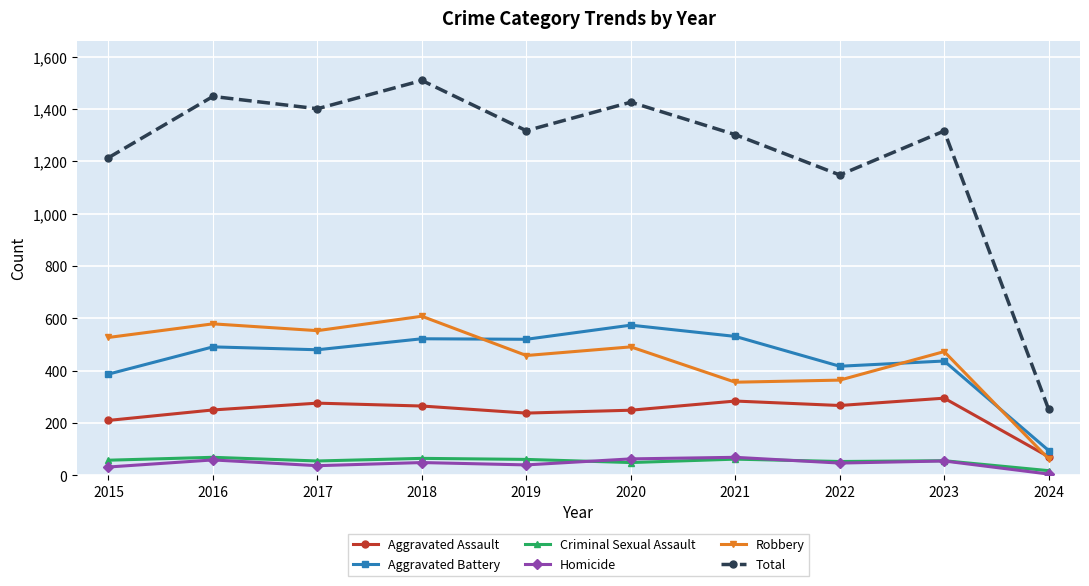

At which category does the chart reach its peak across all series?

2018